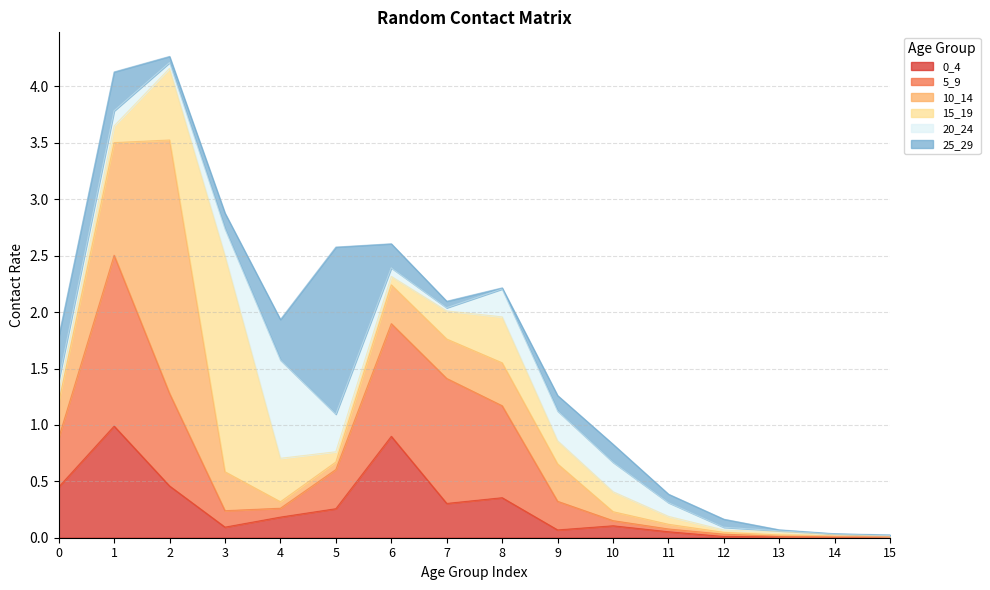

Between 5 and 3, which is larger?

5